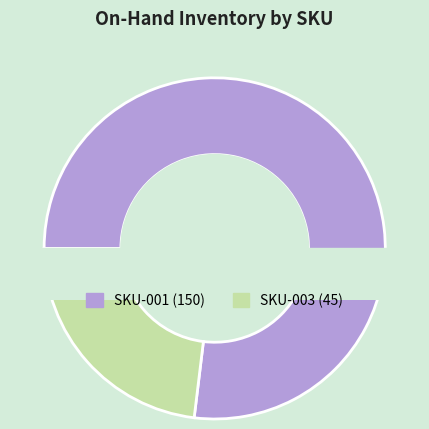

Combined, what portion of the pie is SKU-003 and SKU-001?

100.0%